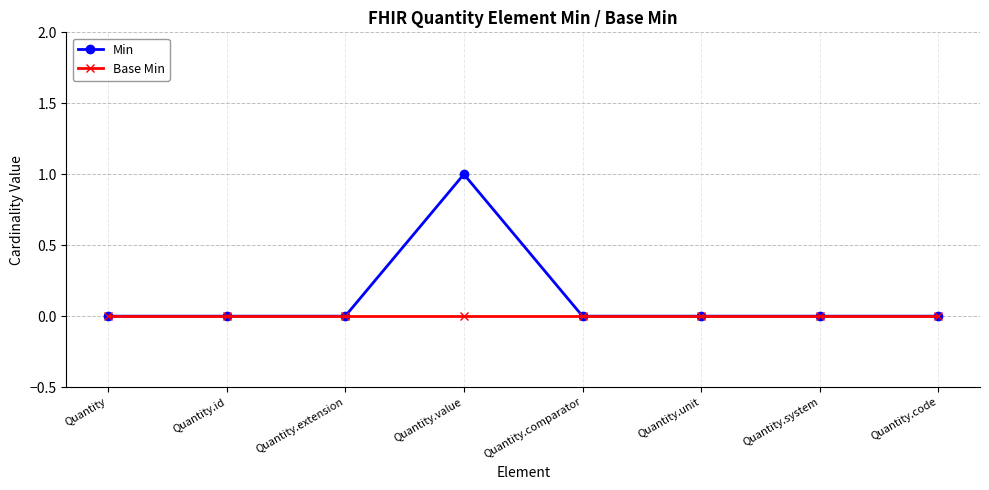

The value of Min at Quantity.code is 0. True or false?

True